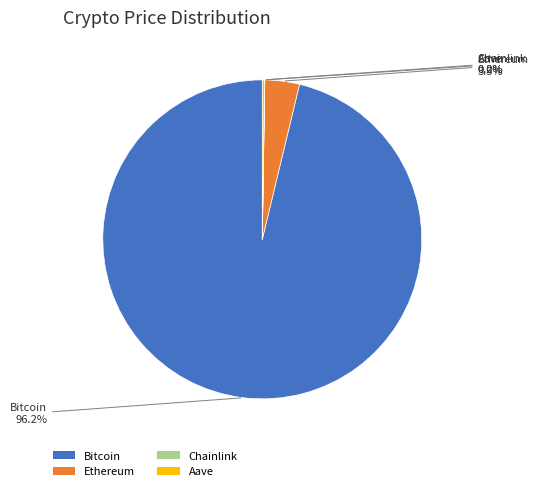

True or false: Bitcoin accounts for 96% of the total.

True